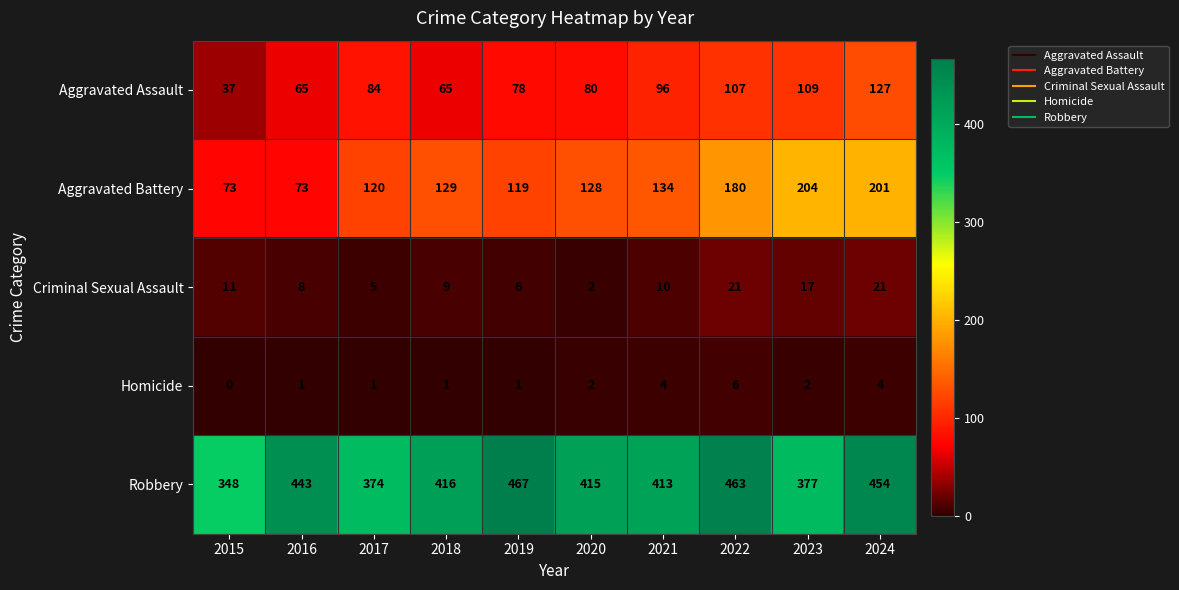

The value of Aggravated Assault at 2016 is 65. True or false?

True